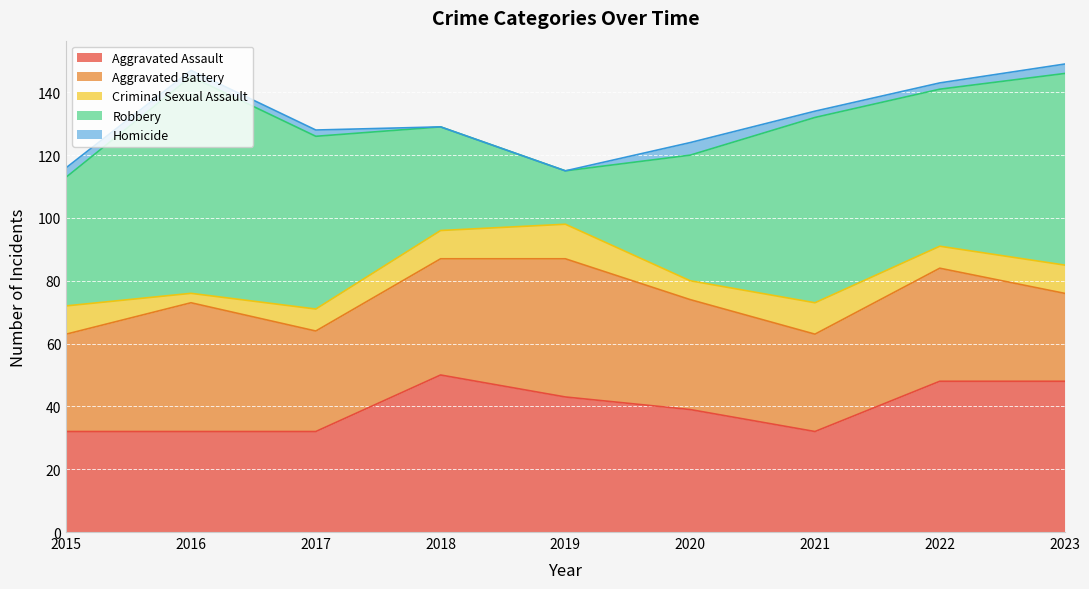

What is the difference between the second highest and second lowest values in the Aggravated Battery series?

10